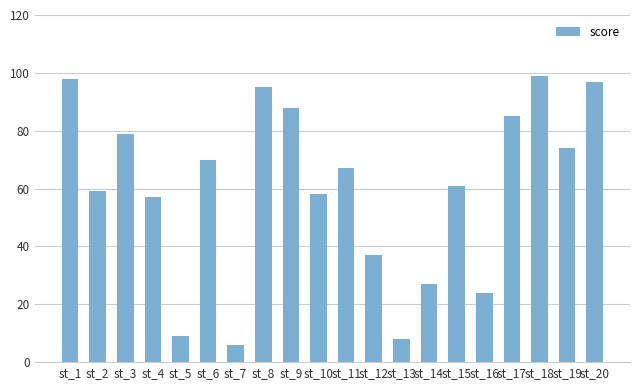

What is the difference between the second highest and second lowest values?

90